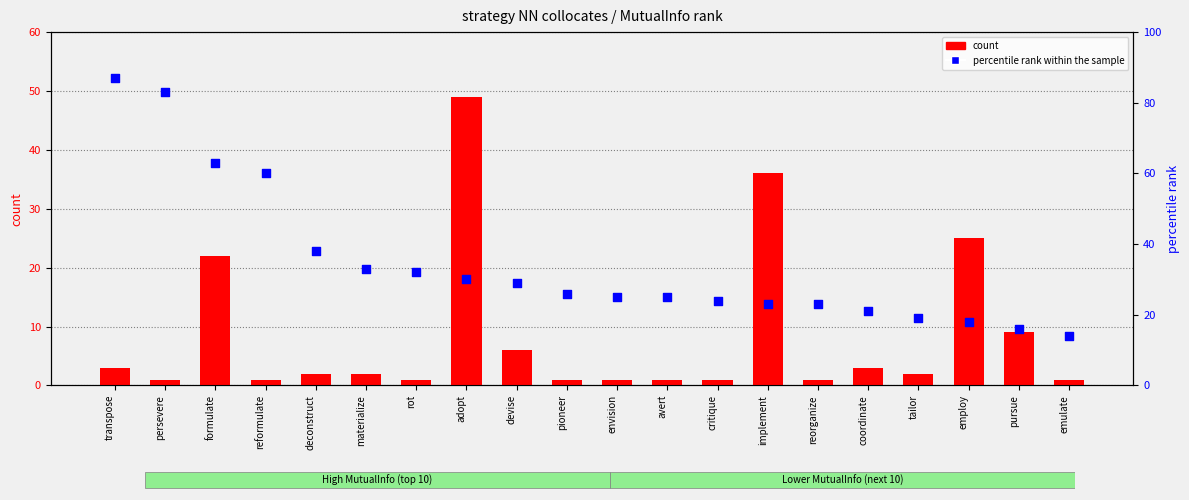

What are all the series names shown in the legend?

count, percentile rank within the sample